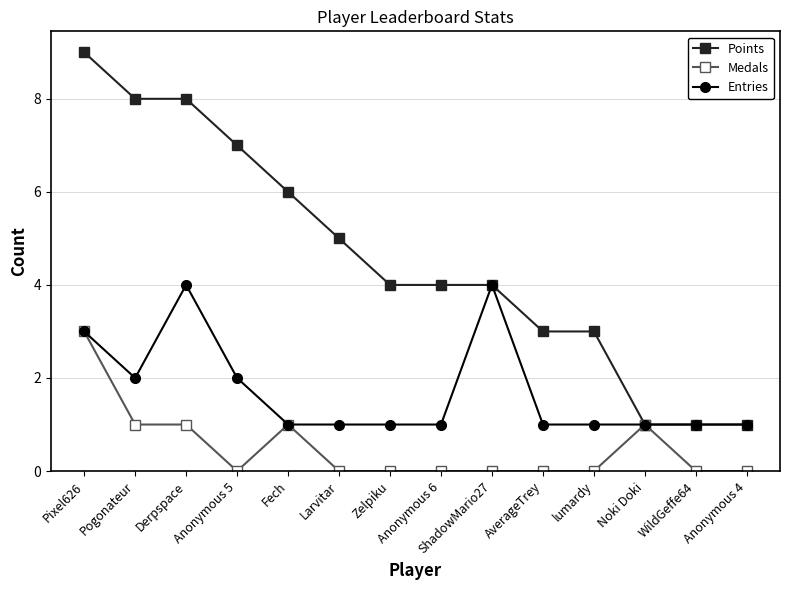

Is the value of Entries at ShadowMario27 greater than the value of Medals at Anonymous 4?

Yes